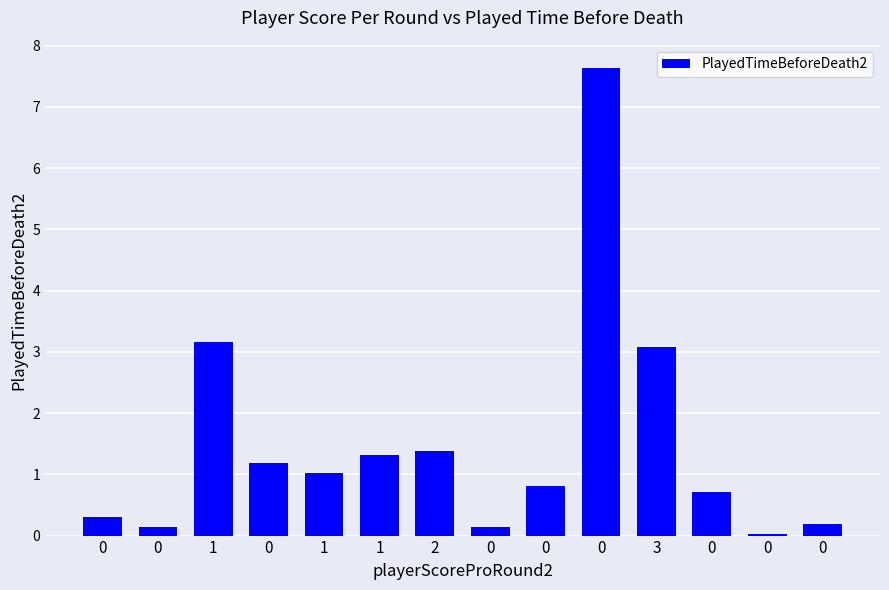

How many categories are shown in the chart?

14